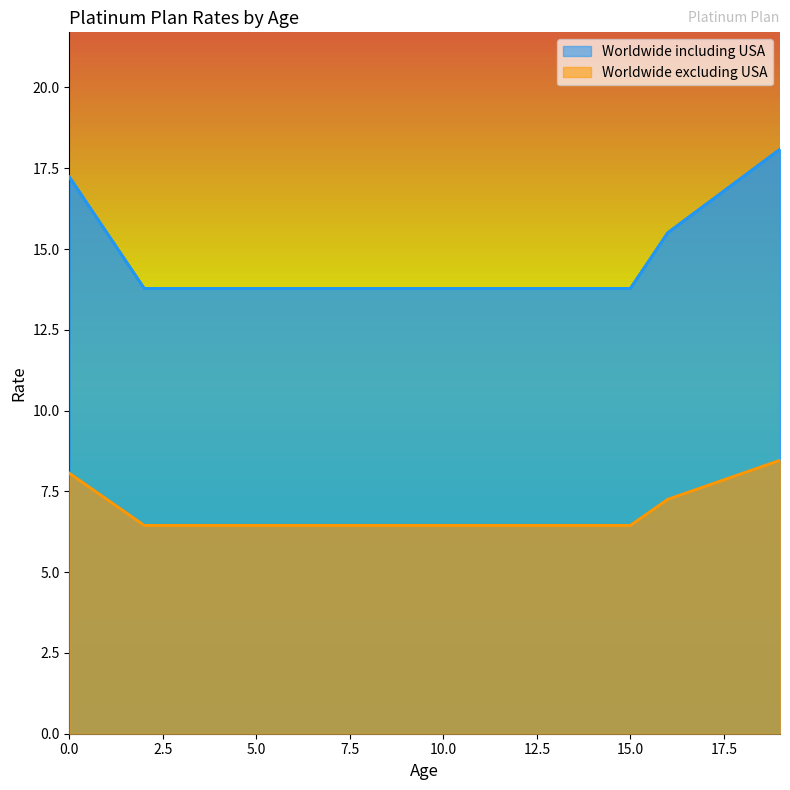

Is the value of Worldwide including USA at 4 greater than the value of Worldwide excluding USA at 4?

Yes